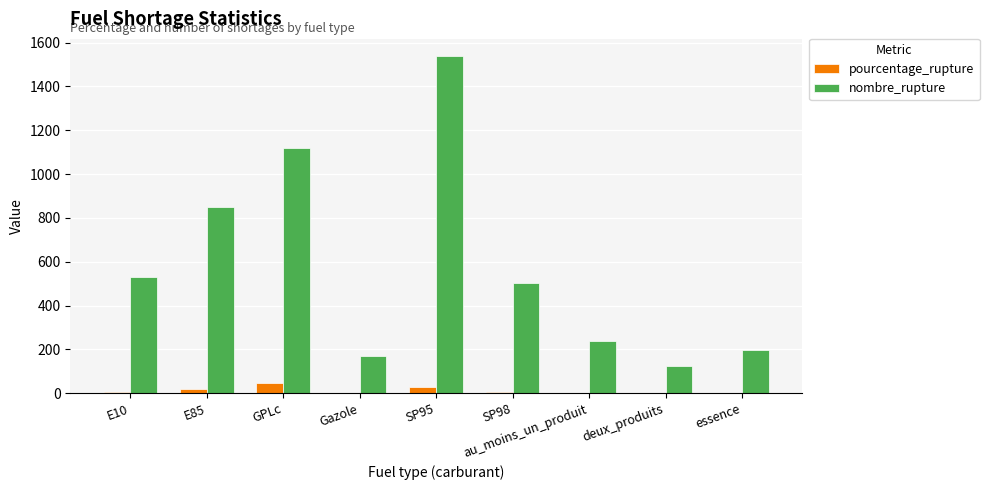

Is the value of nombre_rupture at Gazole greater than the value of pourcentage_rupture at SP95?

Yes